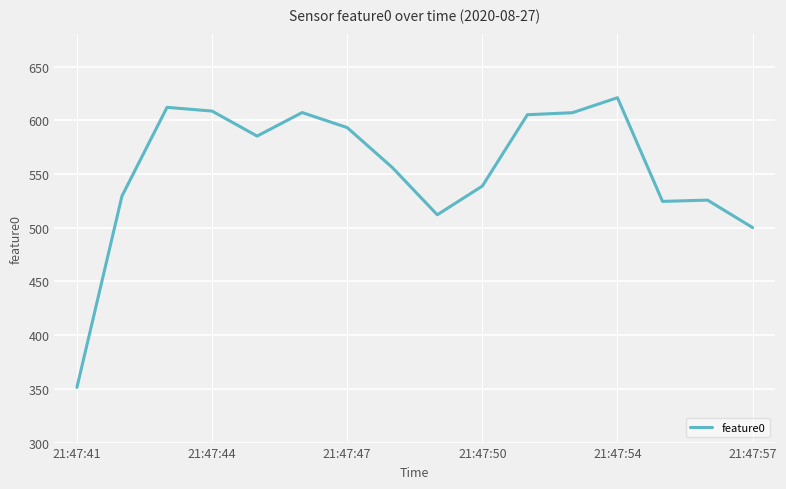

What is the difference between the maximum and minimum values?

269.7